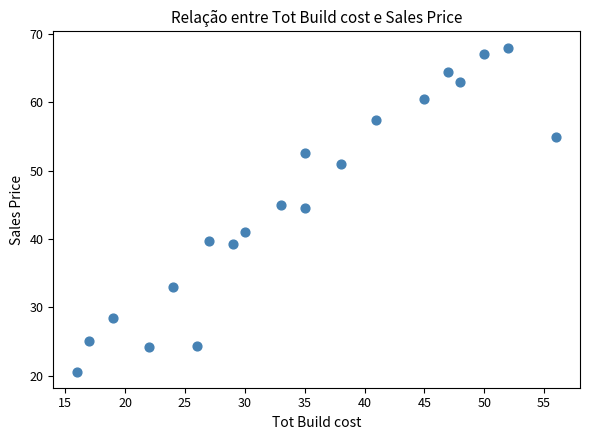

What is the range of Y values (max minus min)?

47.4